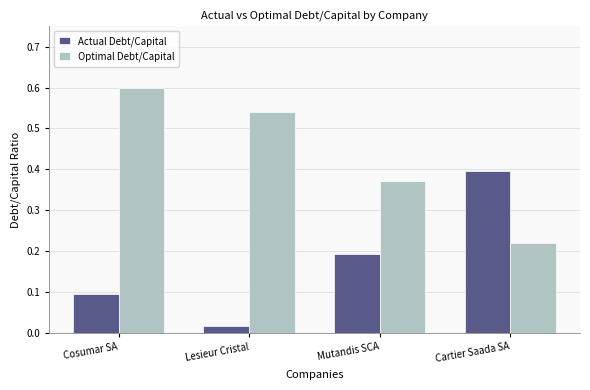

What is the label of the 1st bar from the right?

Cartier Saada SA